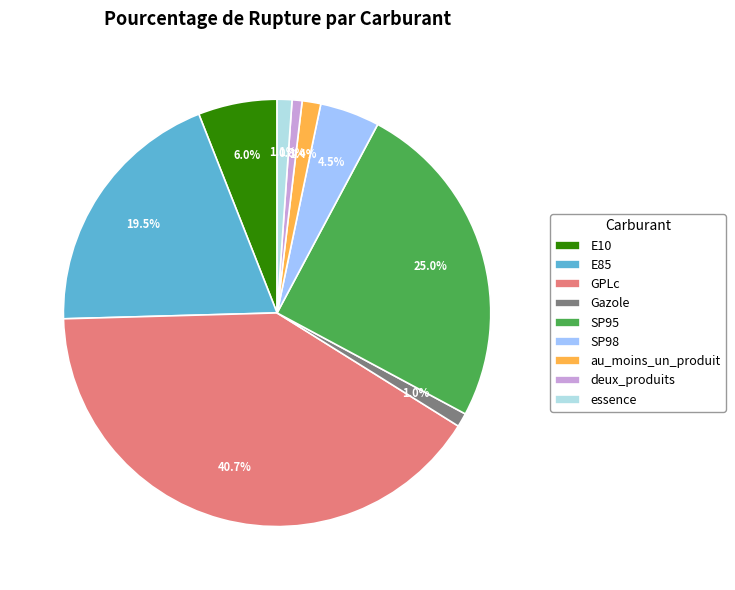

How much of the chart is everything except deux_produits?

99.2%